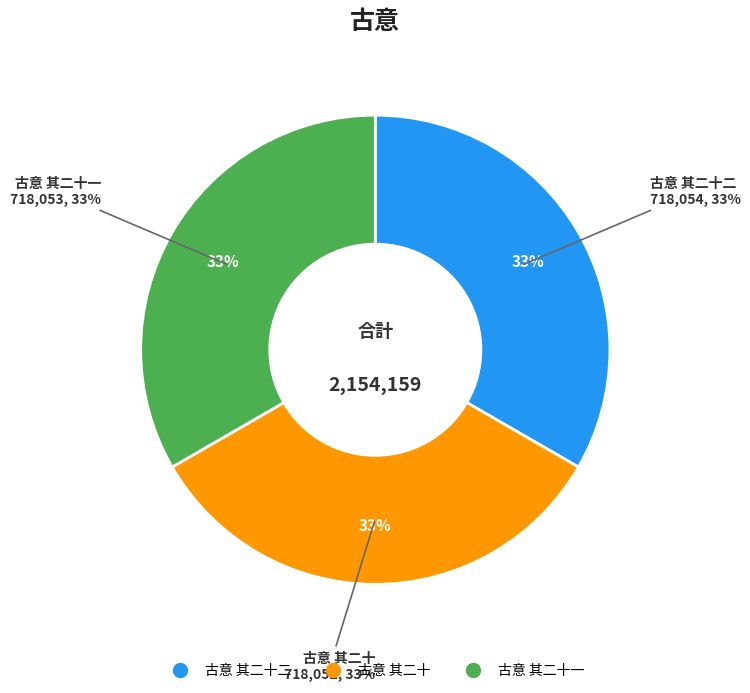

Is it true that 古意 其二十二 is 24% of the pie?

False